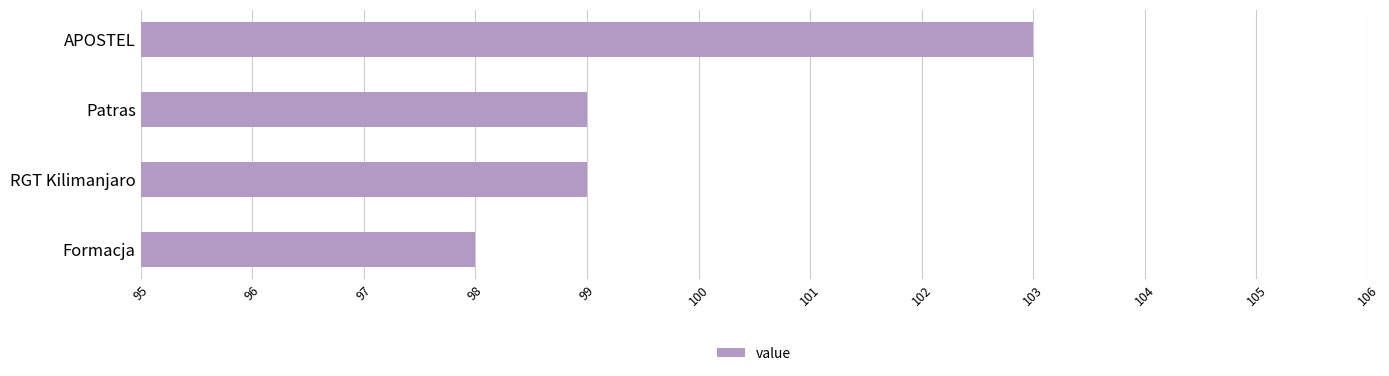

The chart shows a value of 98 at Formacja. True or false?

True